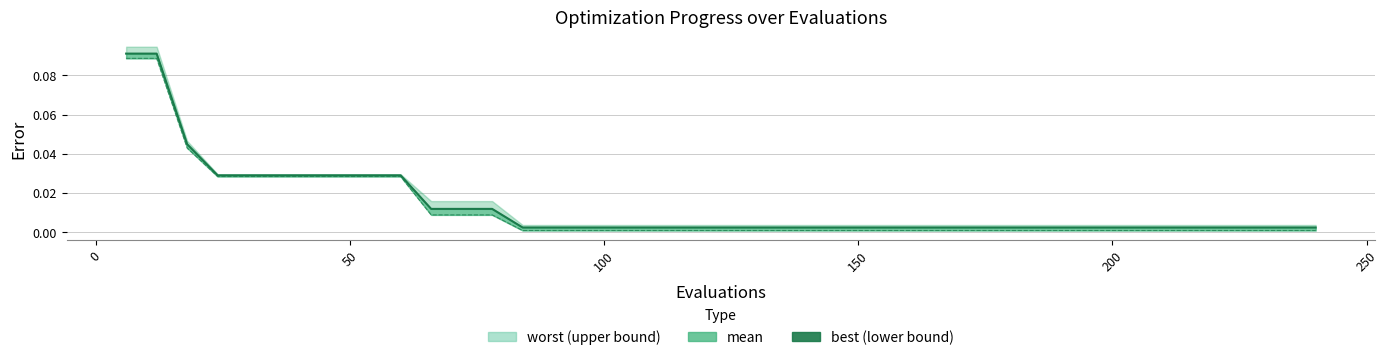

What is the difference between the second highest and second lowest values in the best series?

0.1